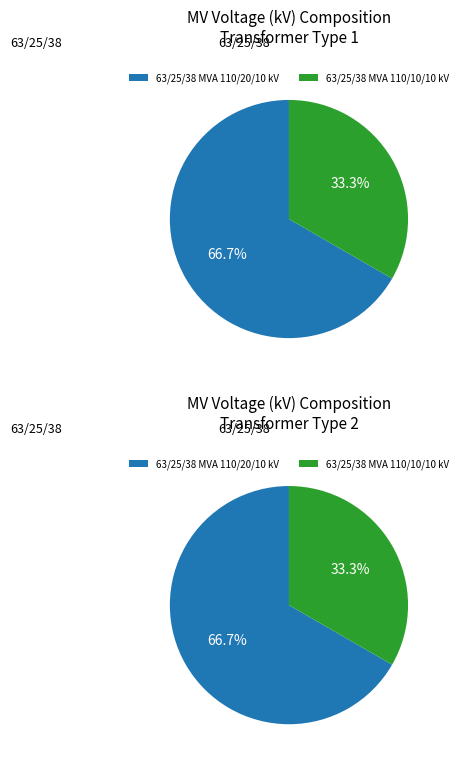

What is the change in value from 63/25/38 MVA 110/20/10 kV to 63/25/38 MVA 110/10/10 kV?

-10